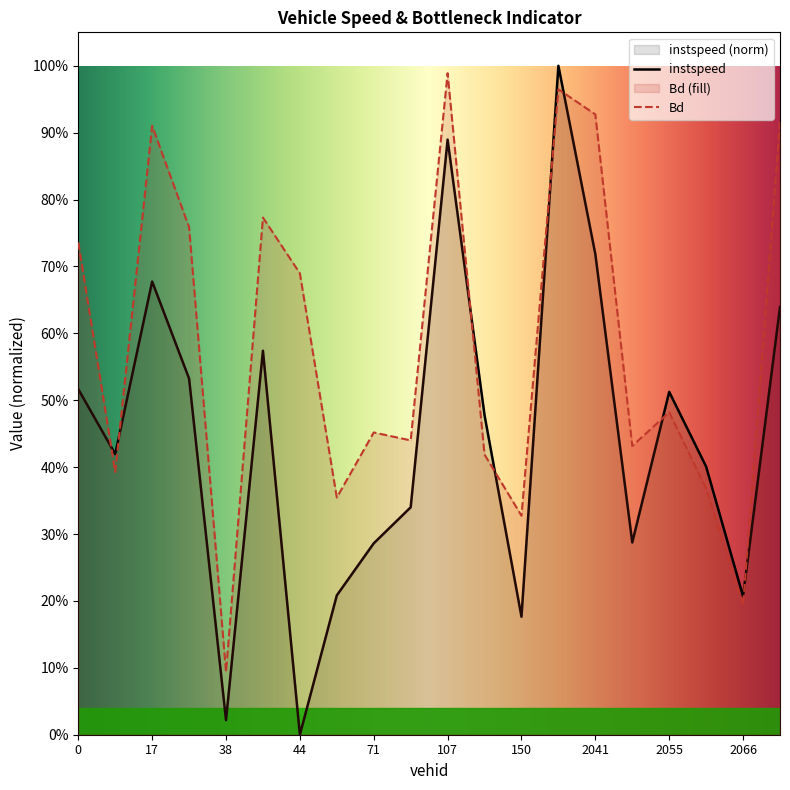

What is the difference between the highest and lowest values at 2050.0?

0.1